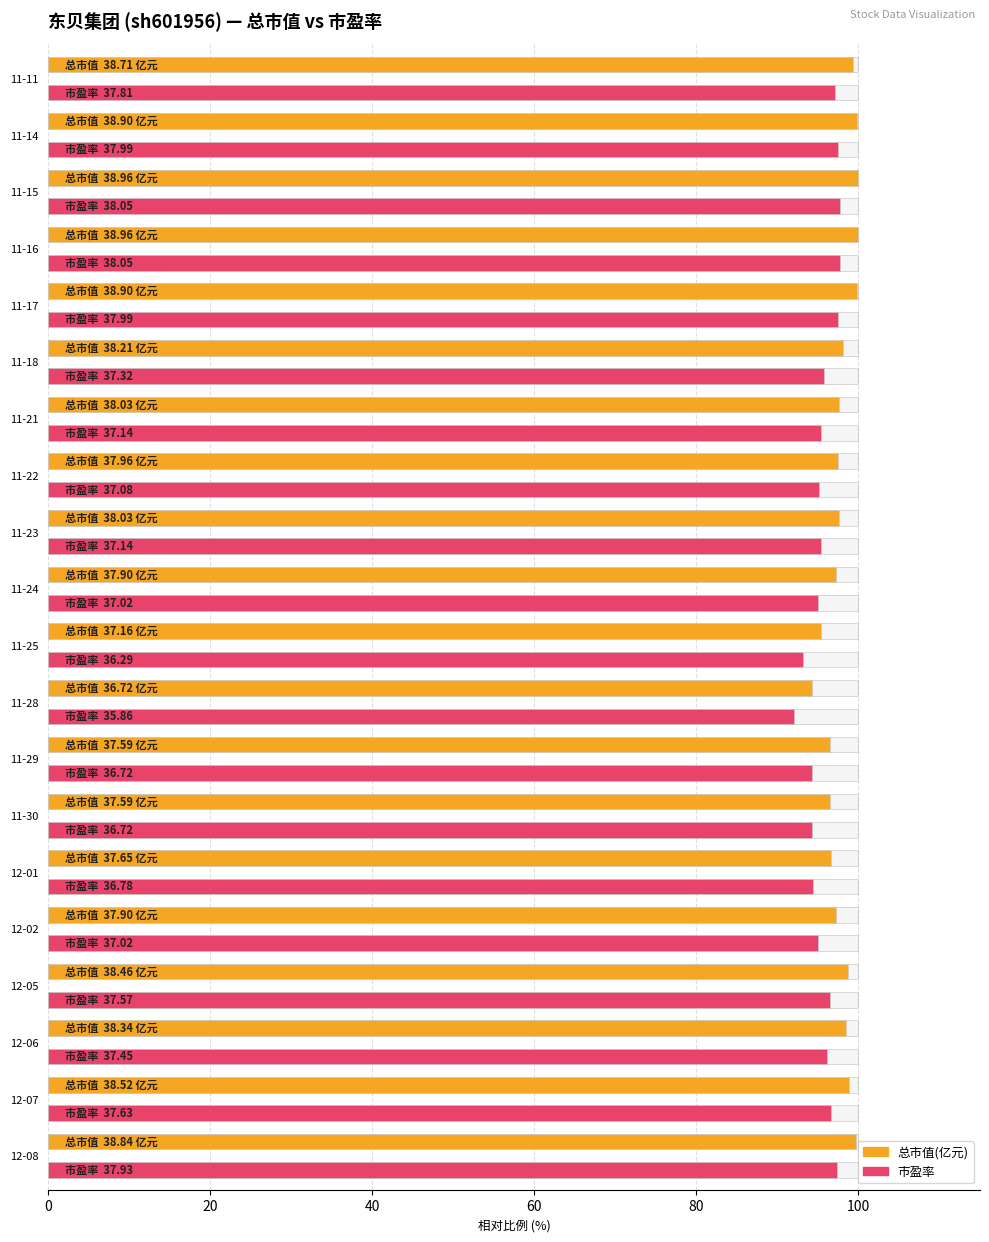

What are all the series names shown in the legend?

总市值(亿元), 市盈率